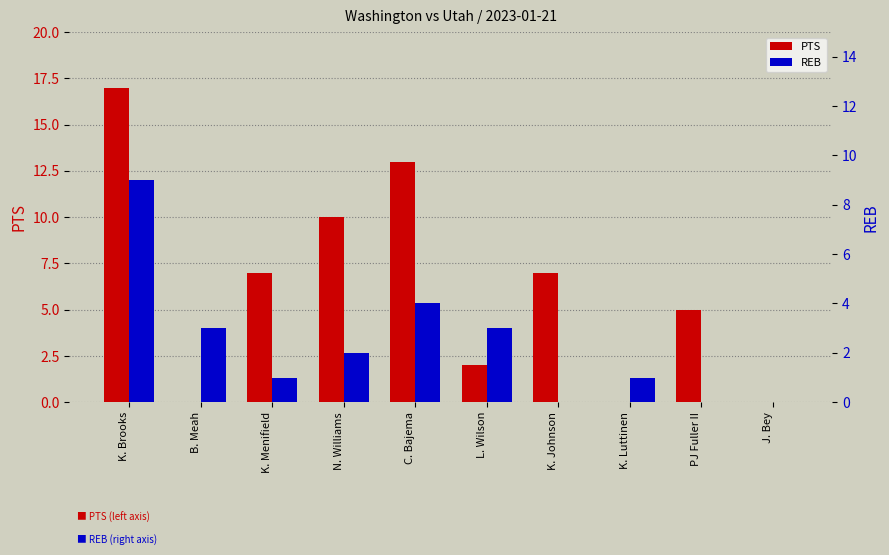

Are the bars grouped side by side (vs. stacked)?

Yes